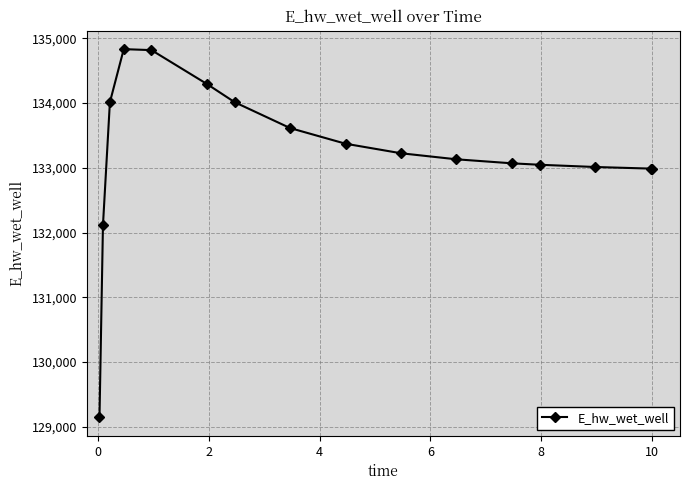

What is the greatest value displayed?

134831.7